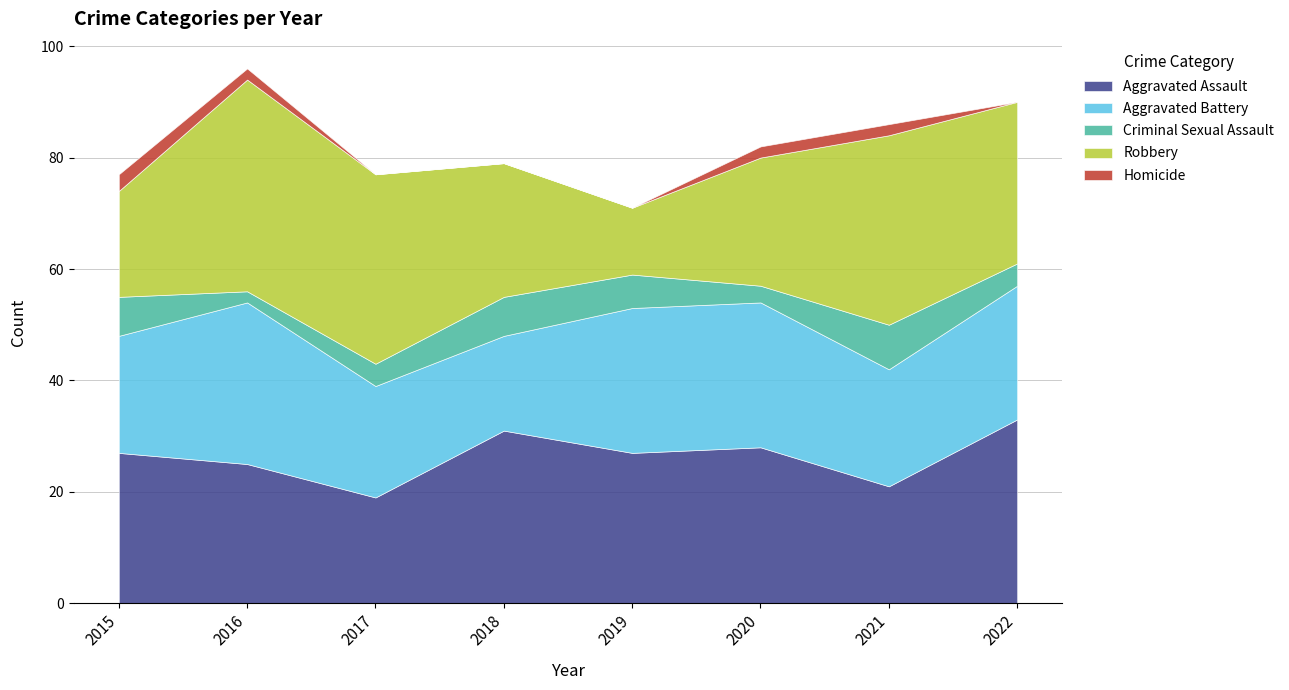

Which series has the largest range (max minus min)?

Robbery